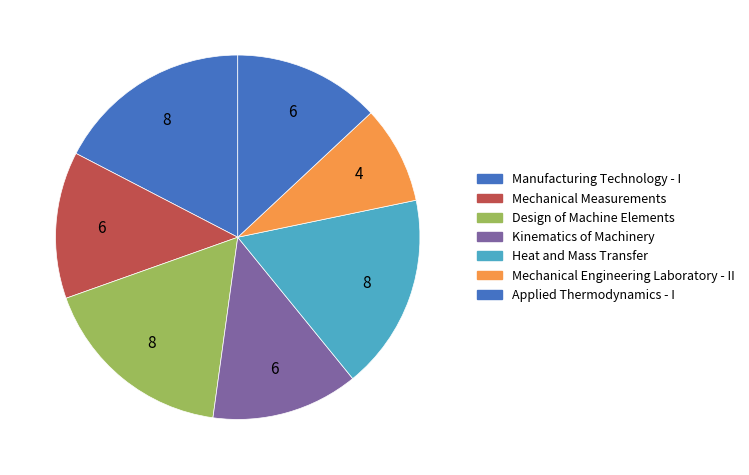

How many segments does this pie chart have?

7